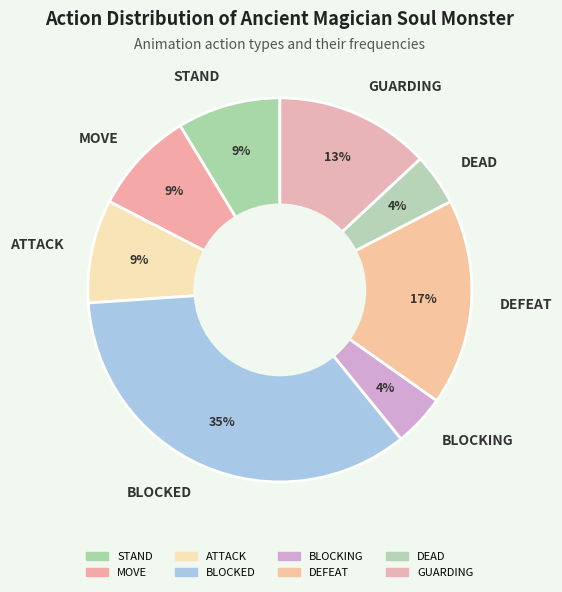

Combined, do GUARDING and BLOCKING account for over 50%?

No